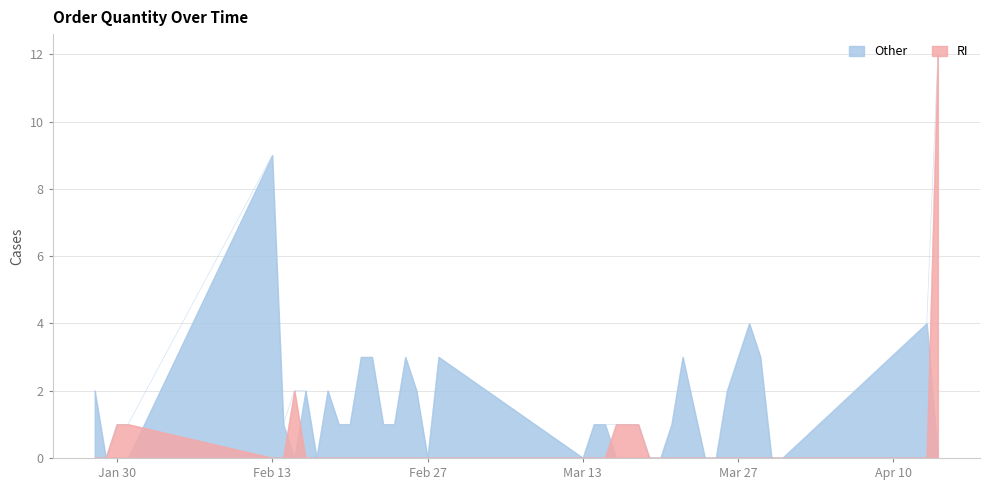

How many points are higher than both their immediate neighbors (excluding endpoints)?

6